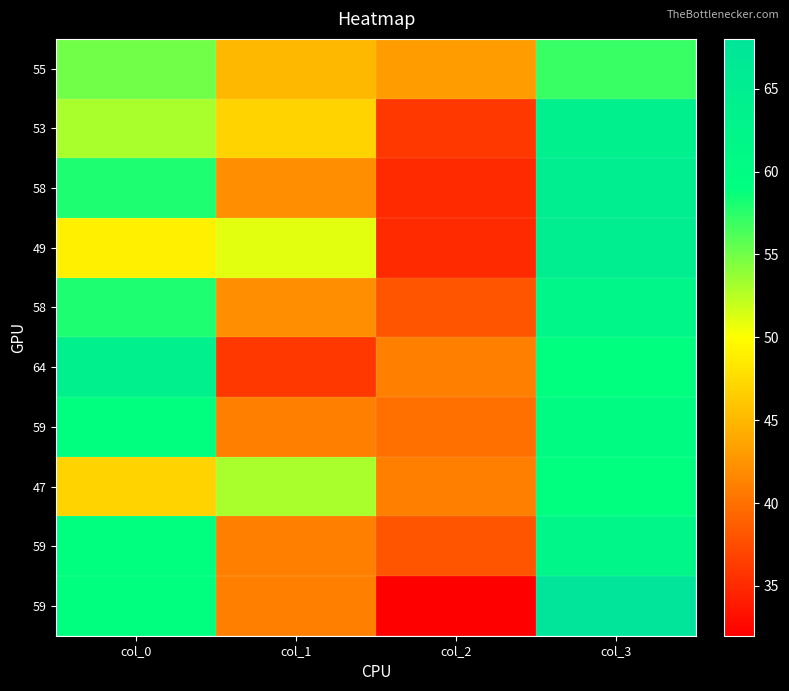

Between col_0 and col_3, which is larger?

col_3